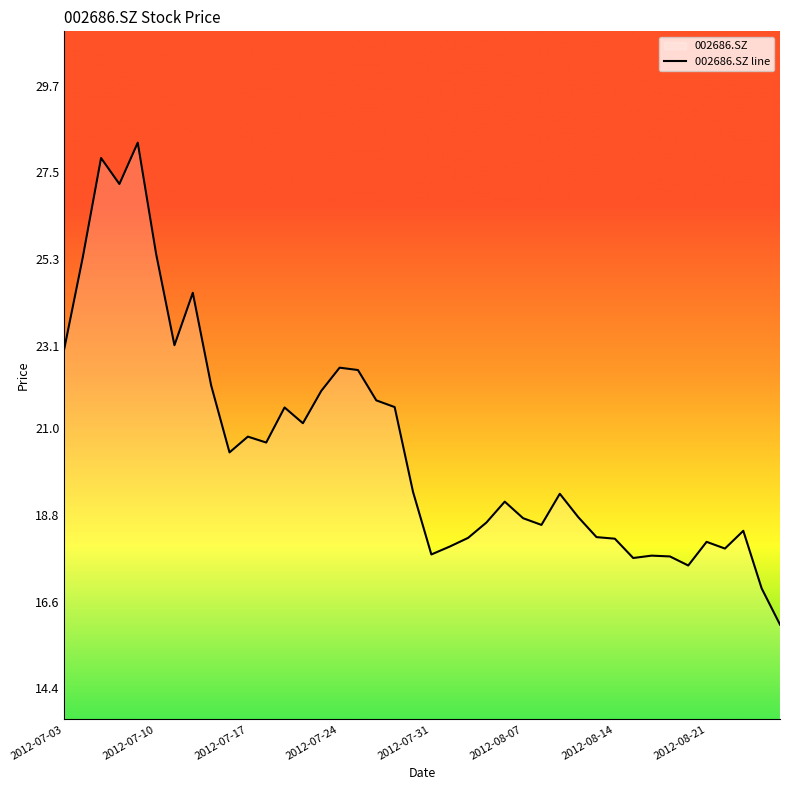

Does the chart display data point markers on the line(s)?

No